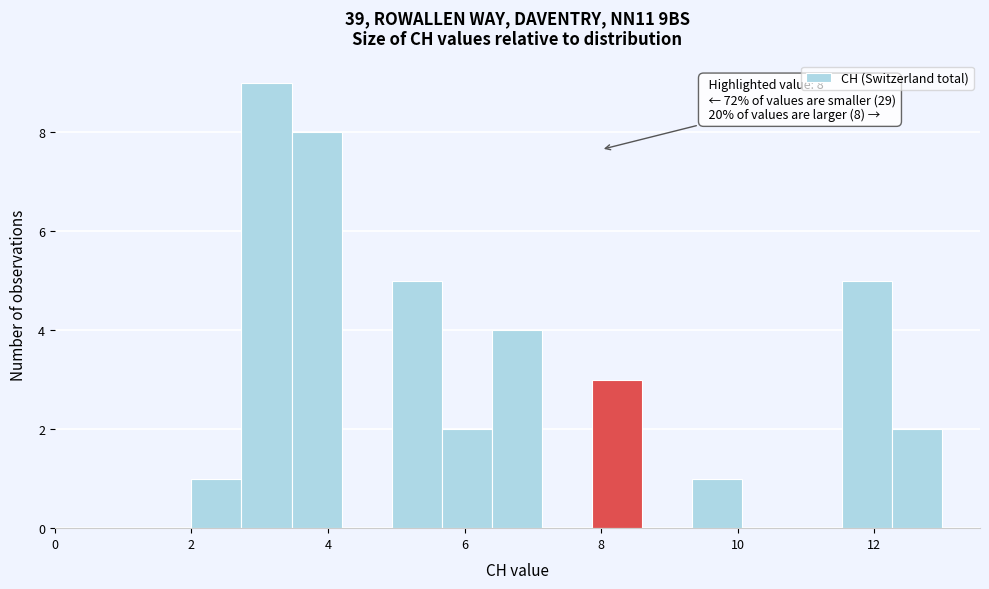

Around what value on the x-axis is the tallest bar? Give the approximate position of its centre, as read against the axis.

3.2